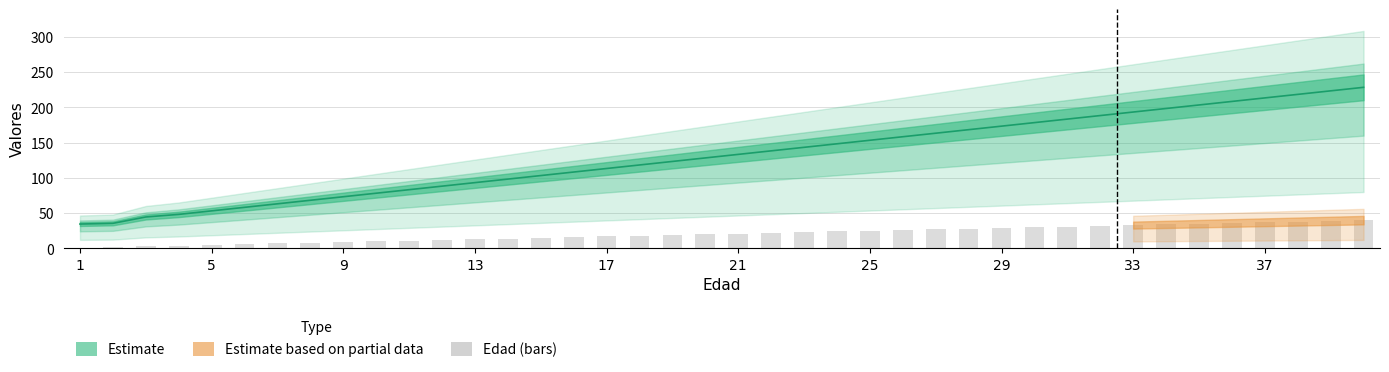

What is the approximate value at 25, to the nearest 10?

20